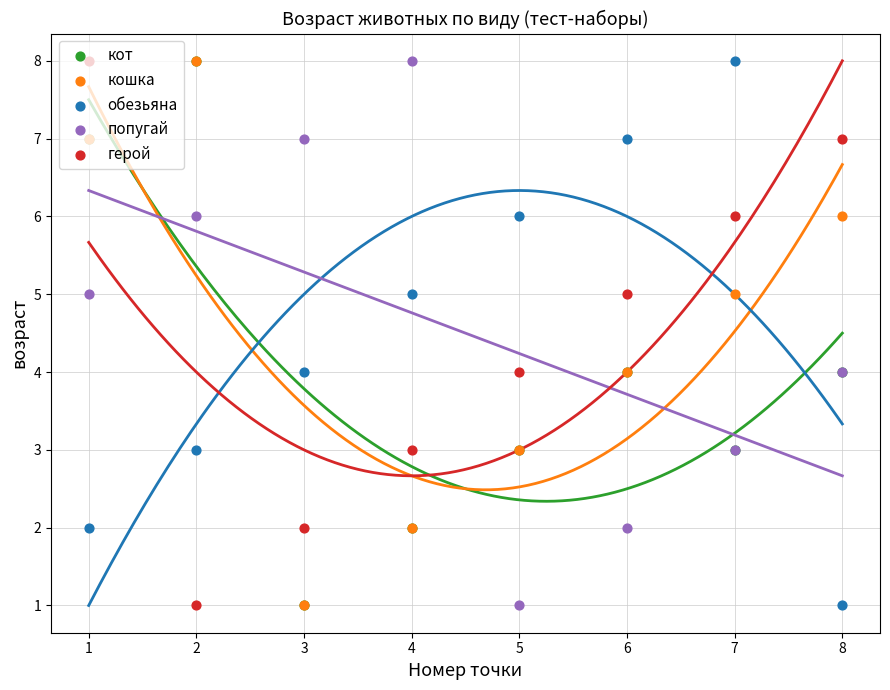

Which series has the largest total across all categories?

кошка